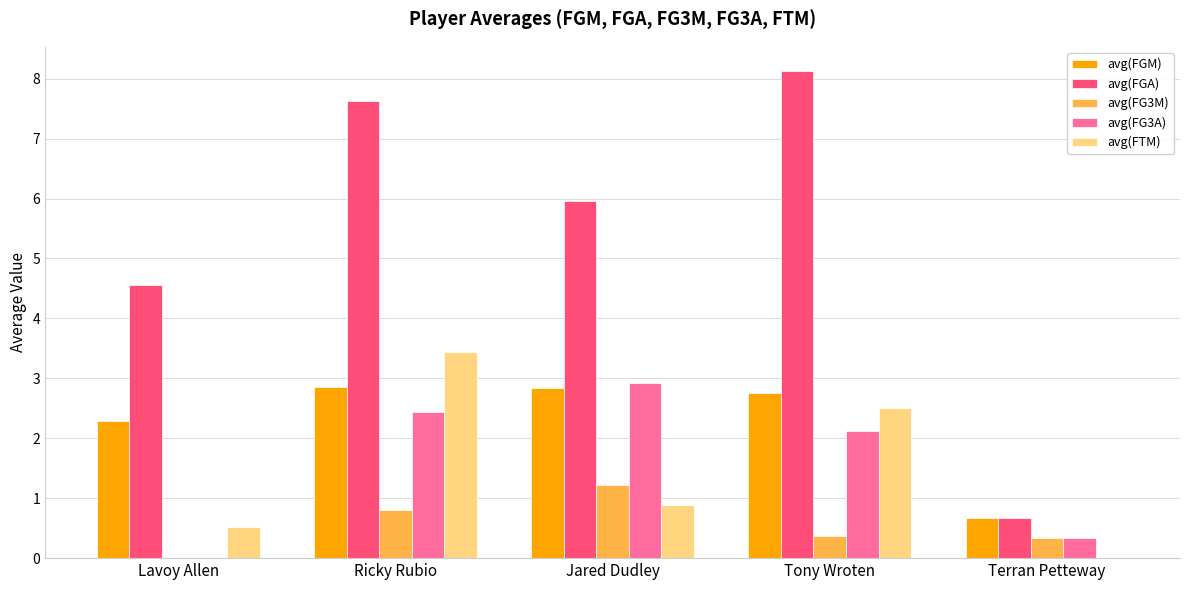

The value of avg(FTM) at Jared Dudley is 1.5. True or false?

False